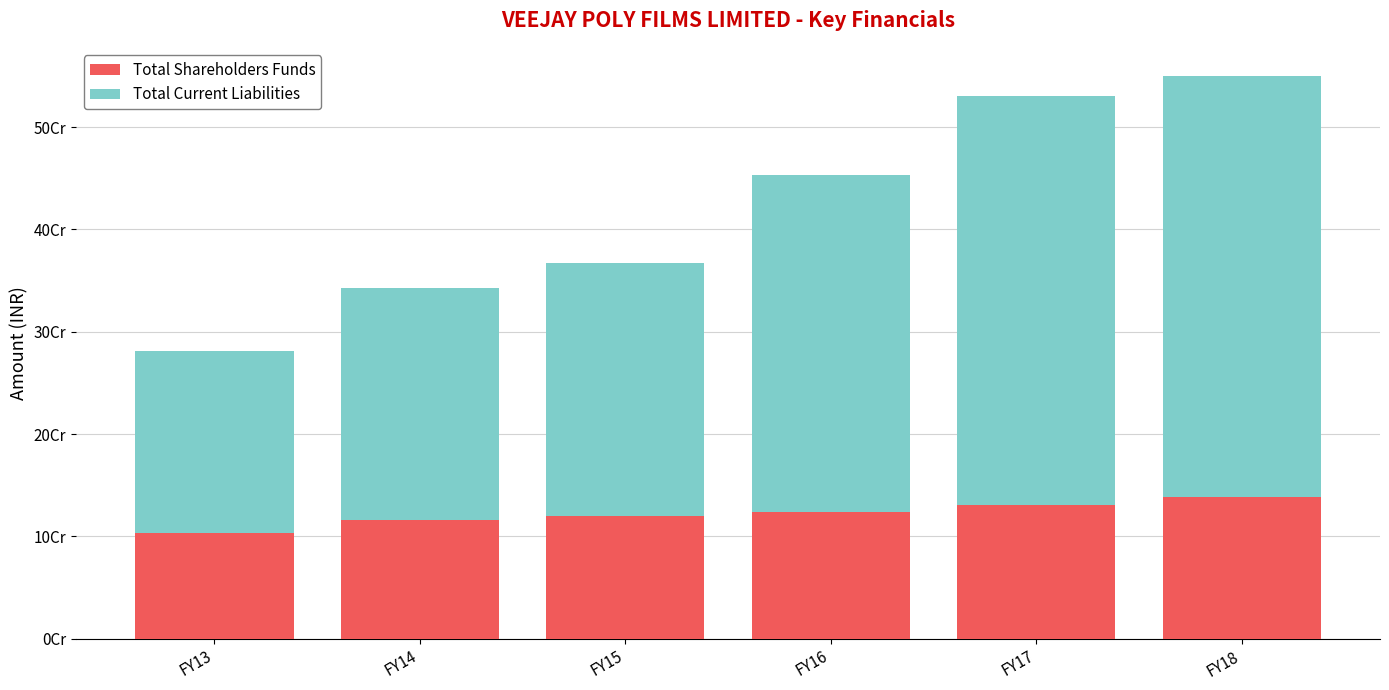

What are all the series names shown in the legend?

Total Shareholders Funds, Total Current Liabilities